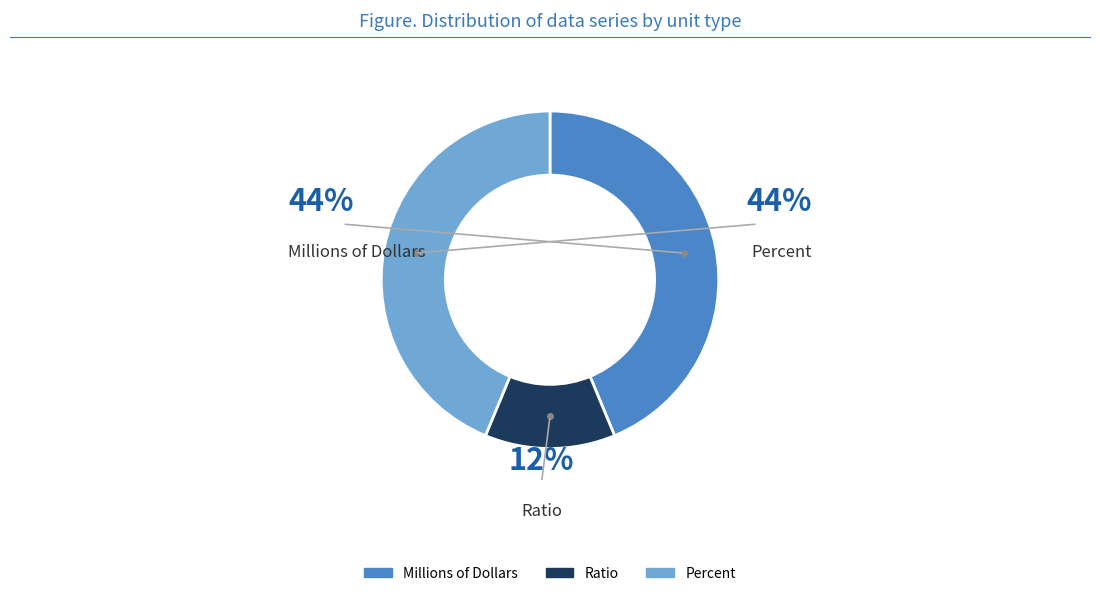

How many segments does this pie chart have?

3